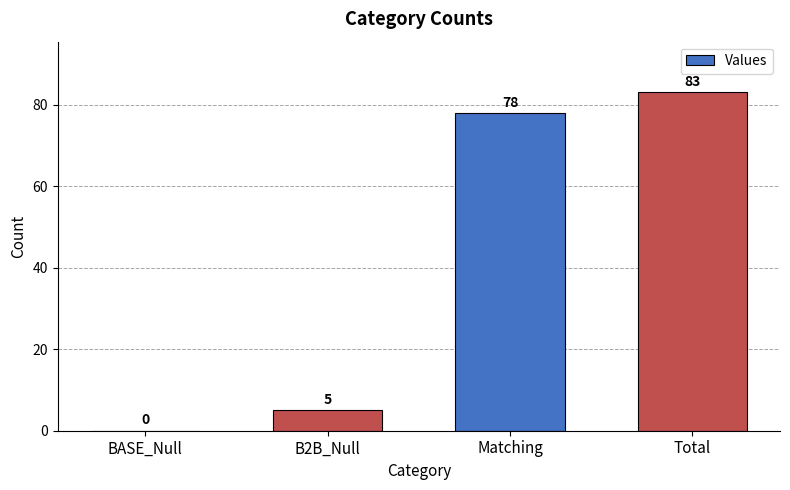

Which has a higher value, B2B_Null or Total?

Total